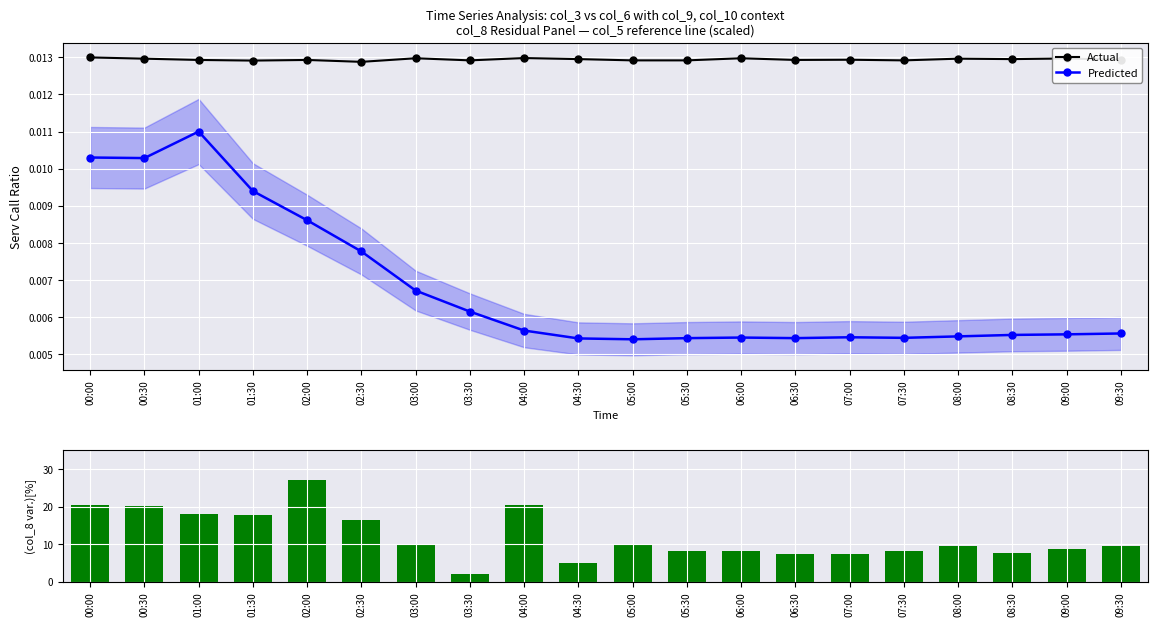

Which category has the highest value in the col_8 deviation series?

02:00